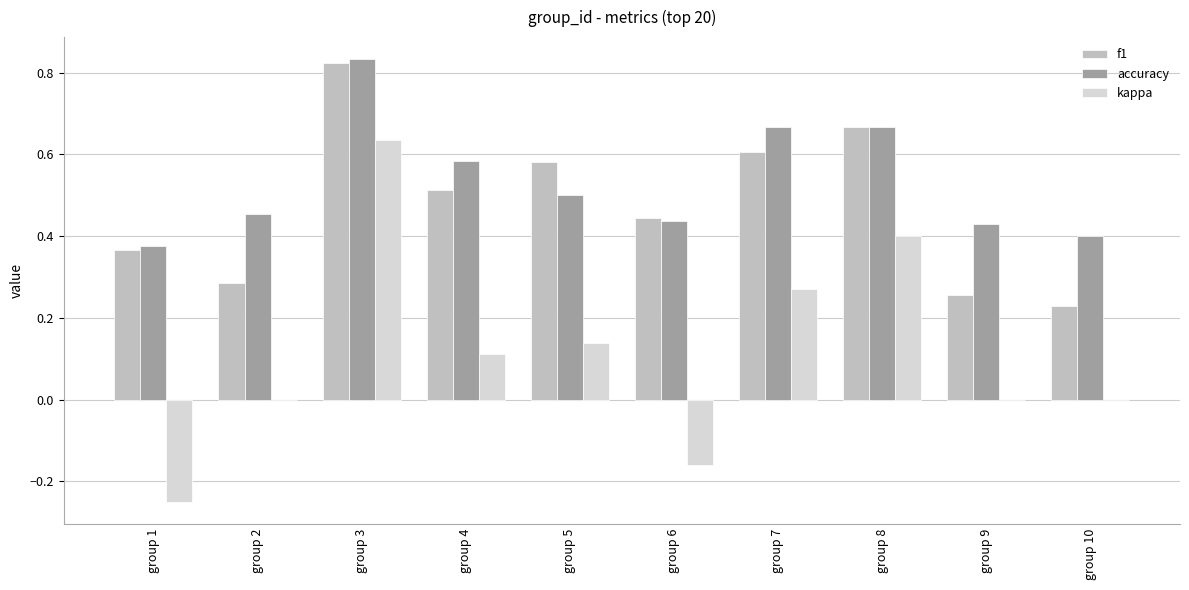

Is the value of accuracy at group 2 greater than the value of kappa at group 3?

No